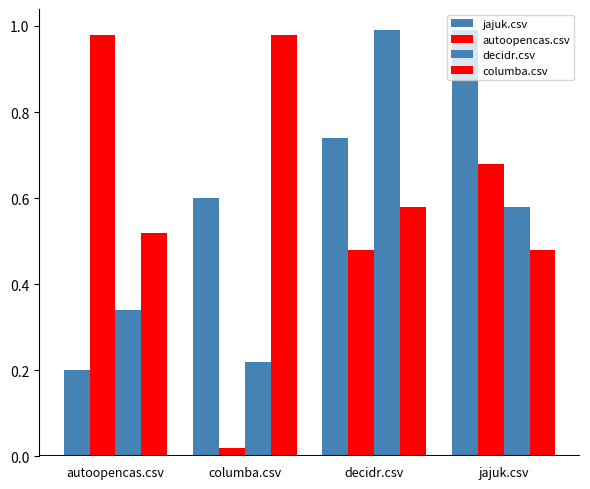

Does the chart contain stacked bars?

No